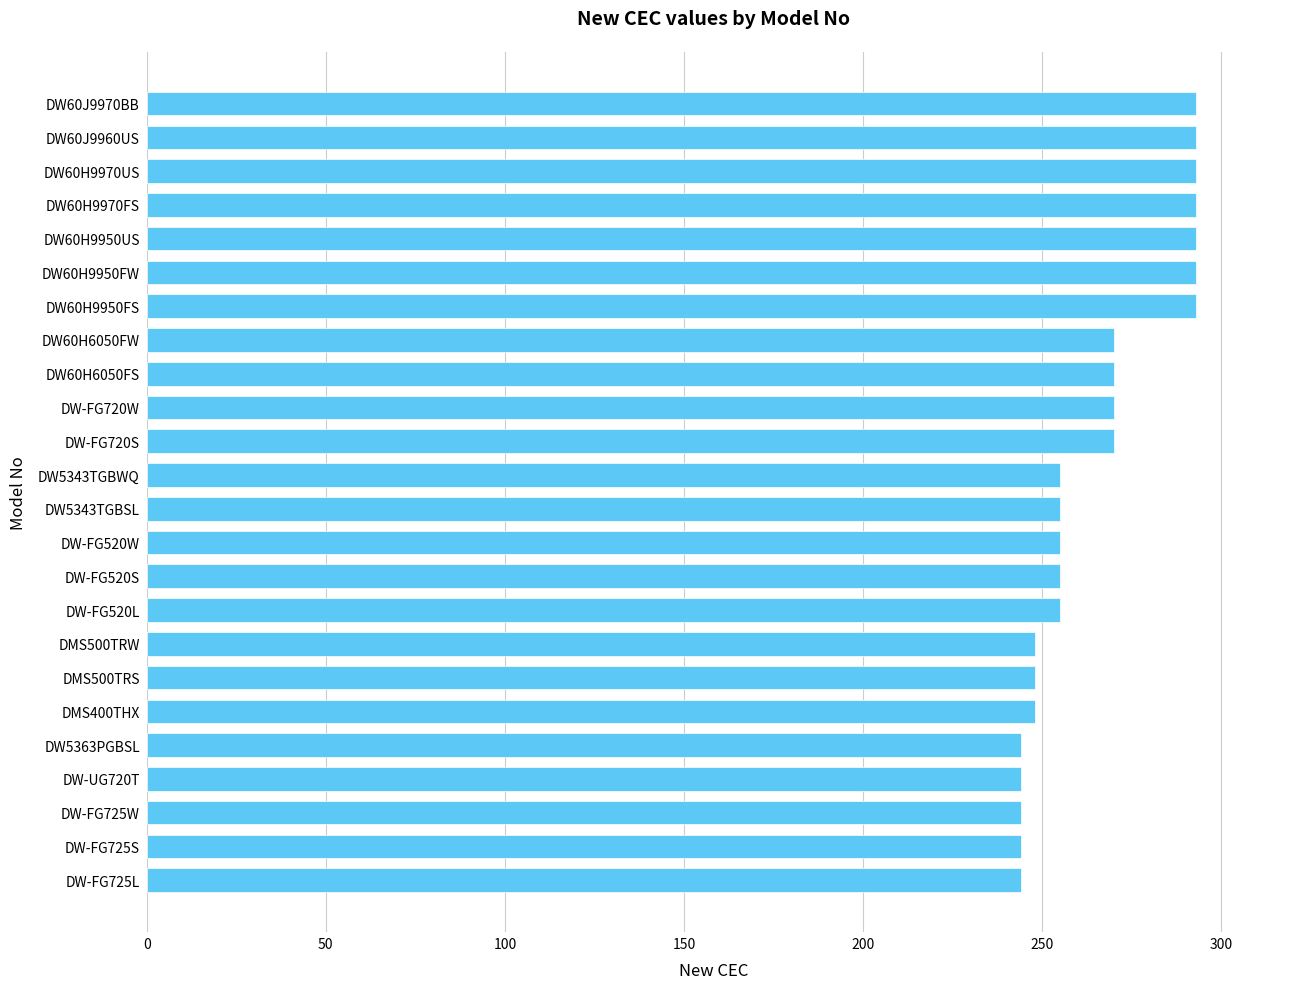

What is the difference between the values at DW-FG520S and DMS500TRS?

7